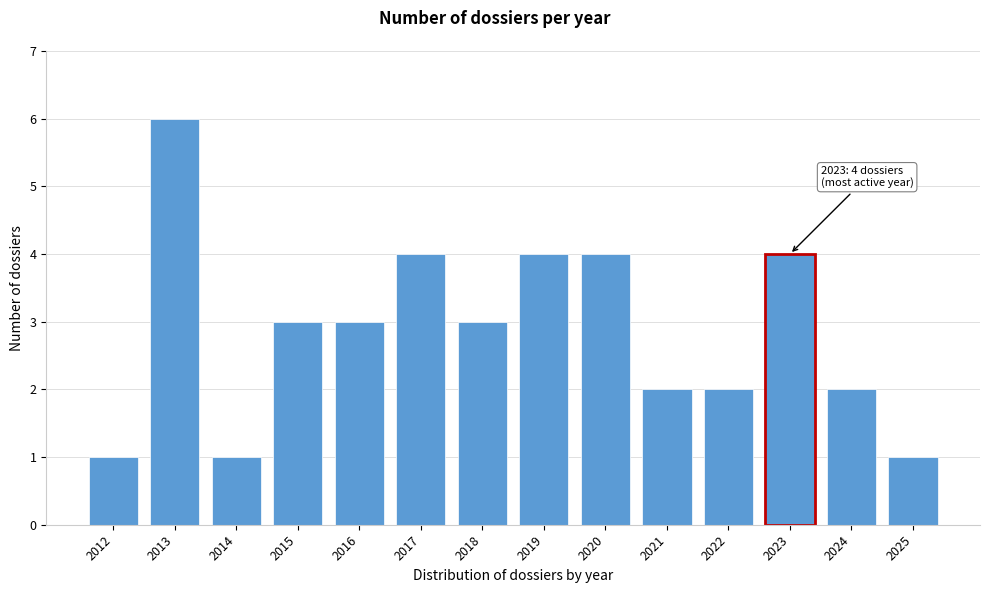

Reading left to right, list all the values displayed in this chart.

2012=1	2013=6	2014=1	2015=3	2016=3	2017=4	2018=3	2019=4	2020=4	2021=2	2022=2	2023=4	2024=2	2025=1